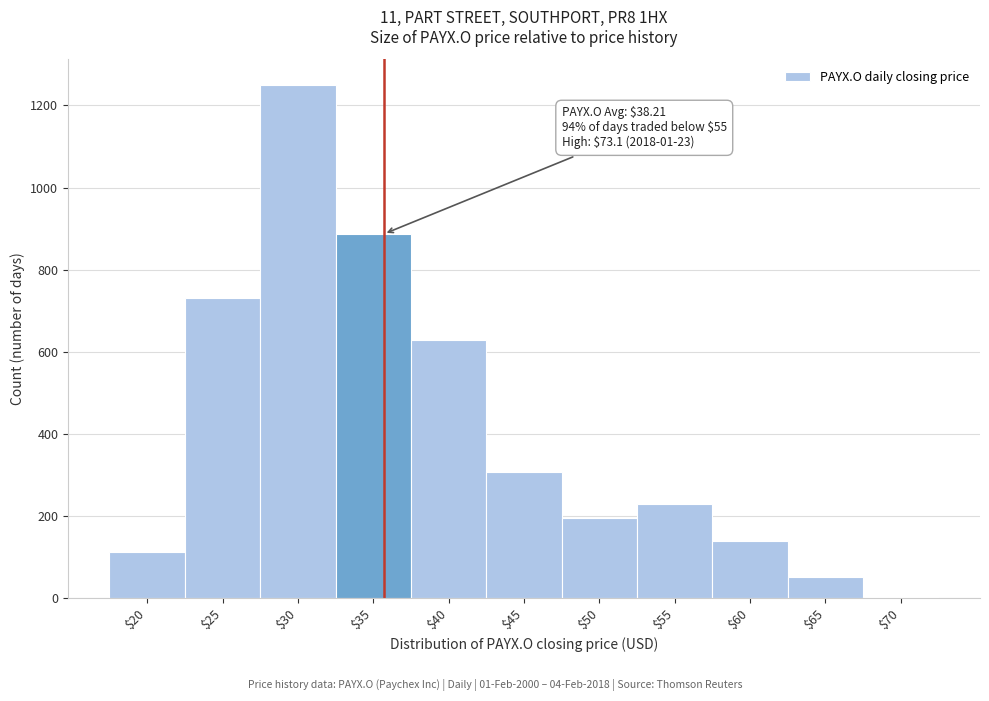

At which category does the chart reach its peak across all series?

$30